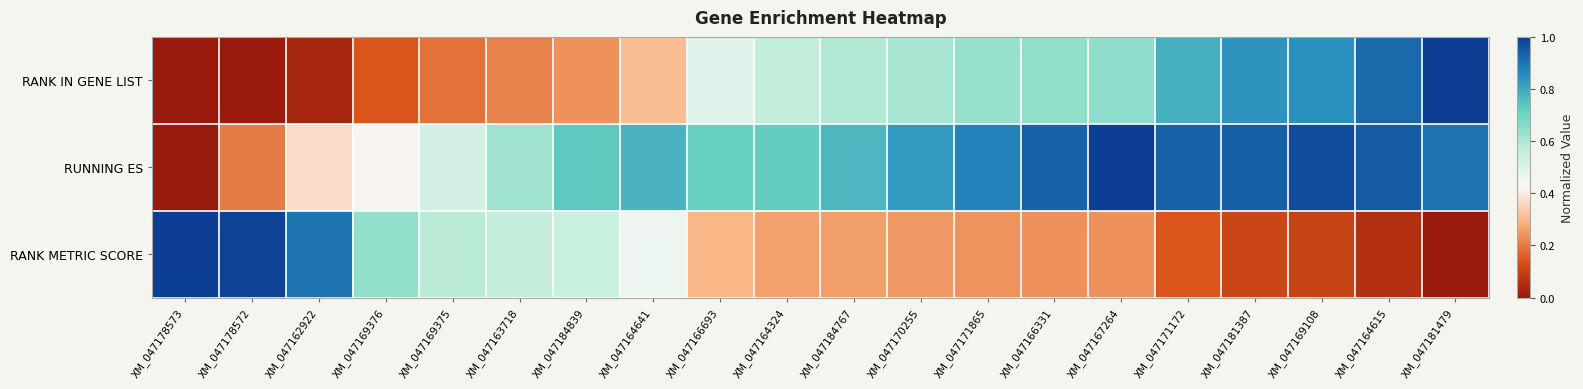

Reading left to right, what are all the values shown in this chart?

RANK IN GENE LIST: XM_047178573=0.0	XM_047178572=0.0	XM_047162922=0.0	XM_047169376=0.1	XM_047169375=0.2	XM_047163718=0.2	XM_047184839=0.2	XM_047164641=0.3	XM_047166693=0.5	XM_047164324=0.6	XM_047184767=0.6	XM_047170255=0.6	XM_047171865=0.6	XM_047166331=0.6	XM_047167264=0.6	XM_047171172=0.8	XM_047181387=0.8	XM_047169108=0.8	XM_047164615=0.9	XM_047181479=1.0
RUNNING ES: XM_047178573=0.0	XM_047178572=0.2	XM_047162922=0.4	XM_047169376=0.4	XM_047169375=0.5	XM_047163718=0.6	XM_047184839=0.7	XM_047164641=0.8	XM_047166693=0.7	XM_047164324=0.7	XM_047184767=0.8	XM_047170255=0.8	XM_047171865=0.9	XM_047166331=0.9	XM_047167264=1.0	XM_047171172=0.9	XM_047181387=0.9	XM_047169108=1.0	XM_047164615=0.9	XM_047181479=0.9
RANK METRIC SCORE: XM_047178573=1.0	XM_047178572=1.0	XM_047162922=0.9	XM_047169376=0.6	XM_047169375=0.6	XM_047163718=0.6	XM_047184839=0.5	XM_047164641=0.5	XM_047166693=0.3	XM_047164324=0.3	XM_047184767=0.3	XM_047170255=0.2	XM_047171865=0.2	XM_047166331=0.2	XM_047167264=0.2	XM_047171172=0.1	XM_047181387=0.1	XM_047169108=0.1	XM_047164615=0.1	XM_047181479=0.0